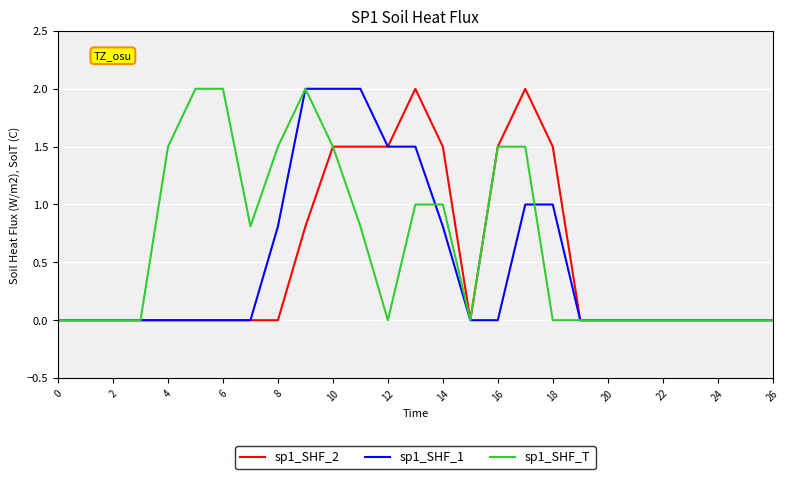

What is the maximum value for sp1_SHF_1?

2.0